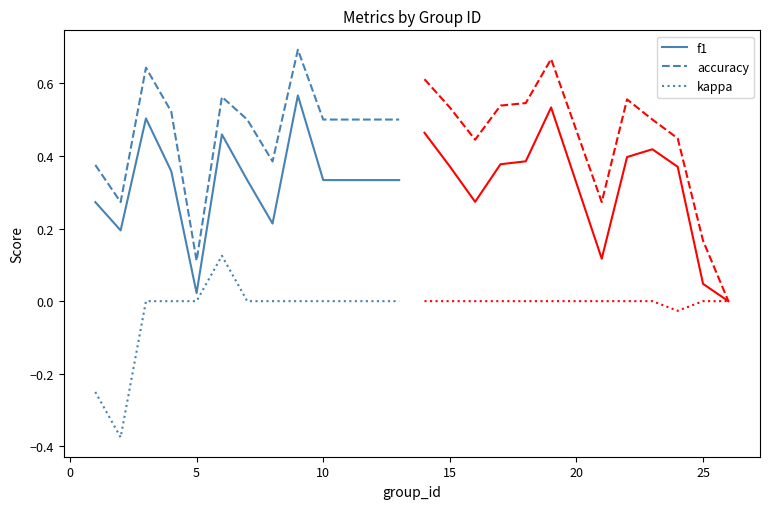

How many values in kappa are below zero?

2